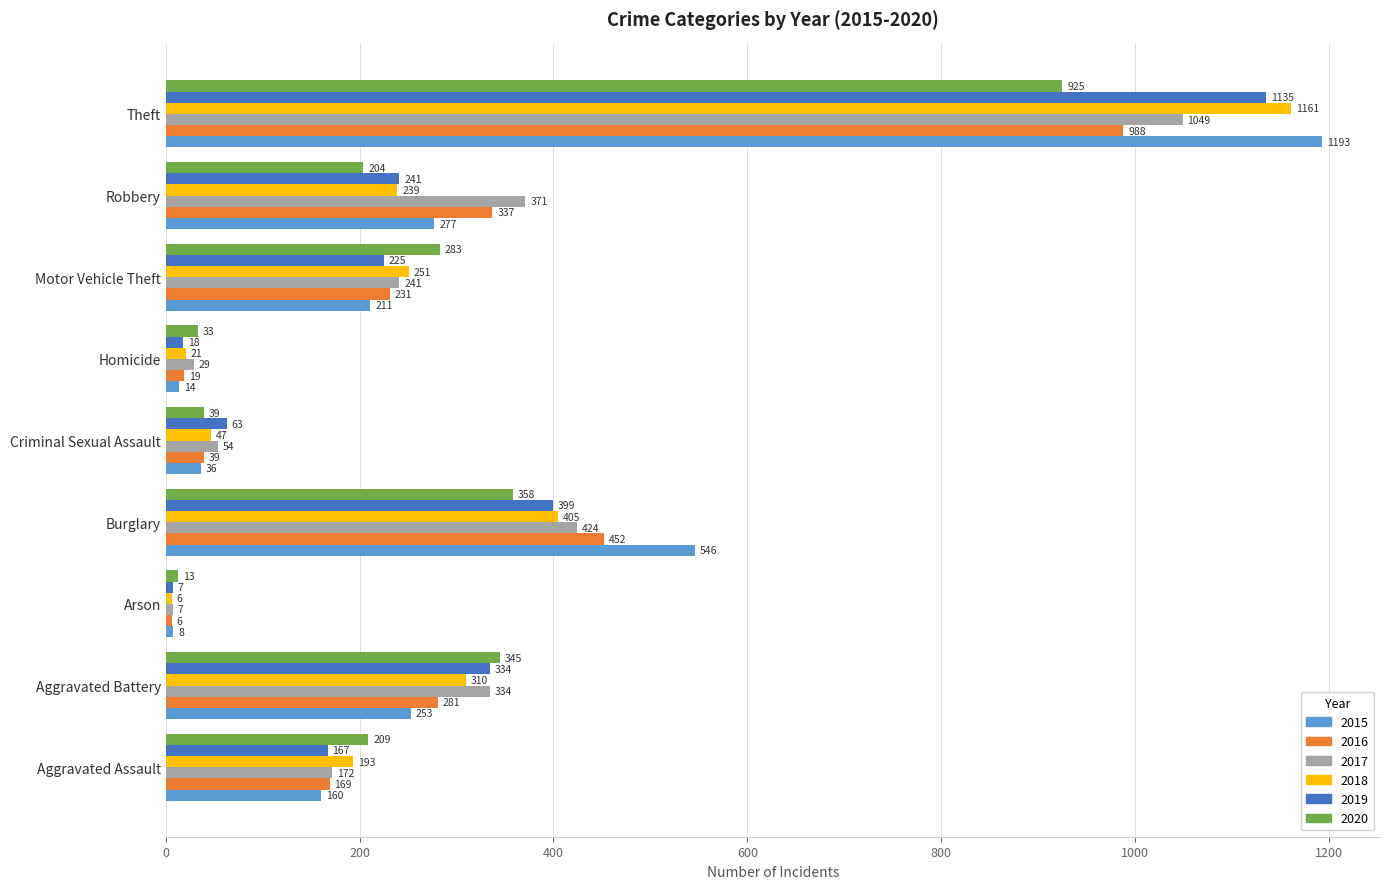

At which category is the sum across all series the highest?

Theft